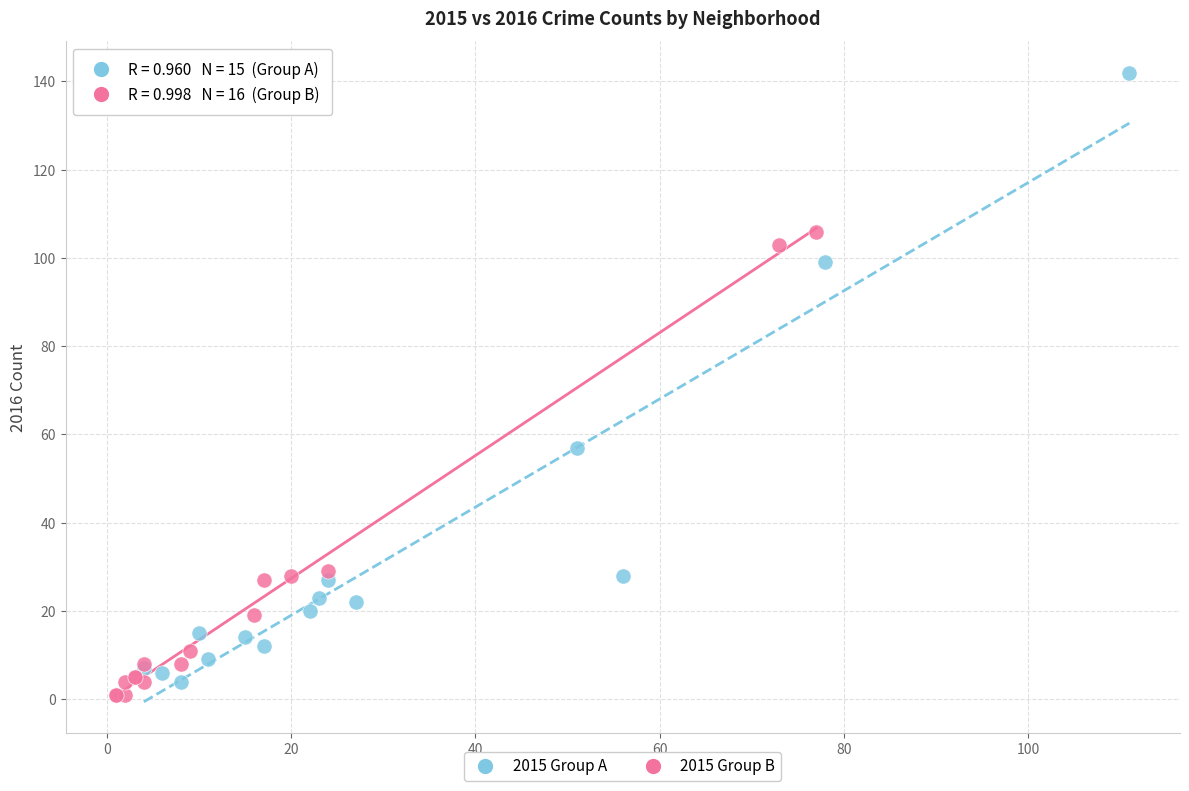

Which series has the largest Y range (max minus min)?

2015 Group A